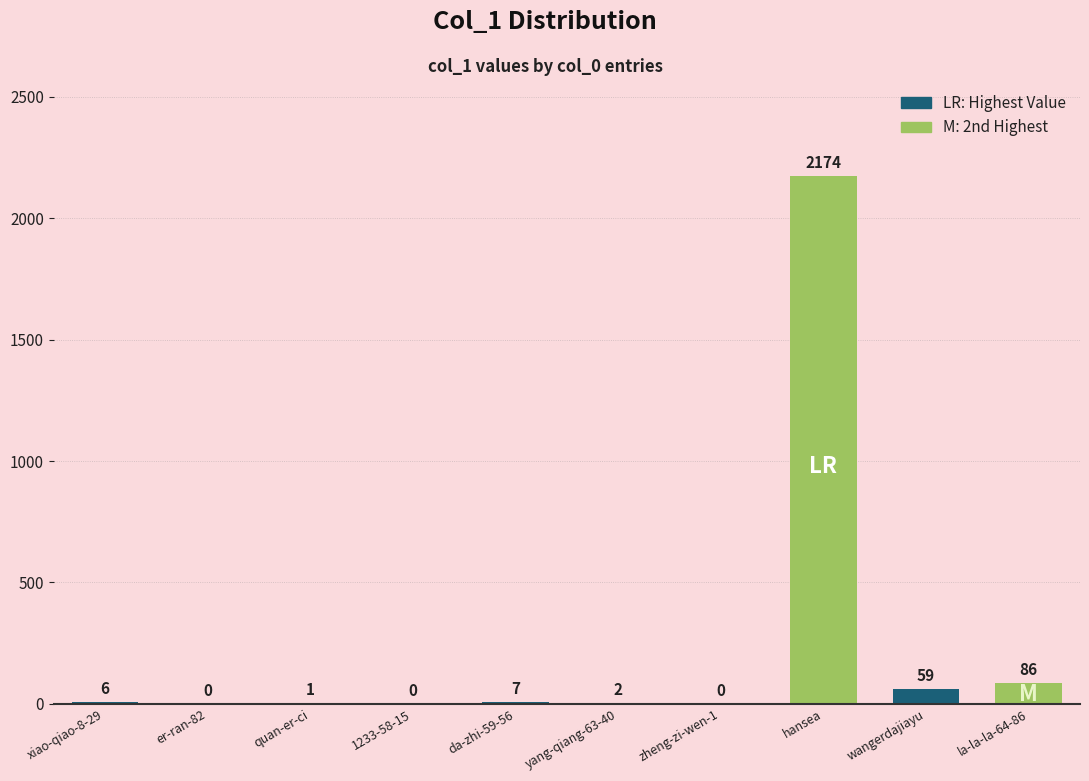

What is the change in value from xiao-qiao-8-29 to yang-qiang-63-40?

-4